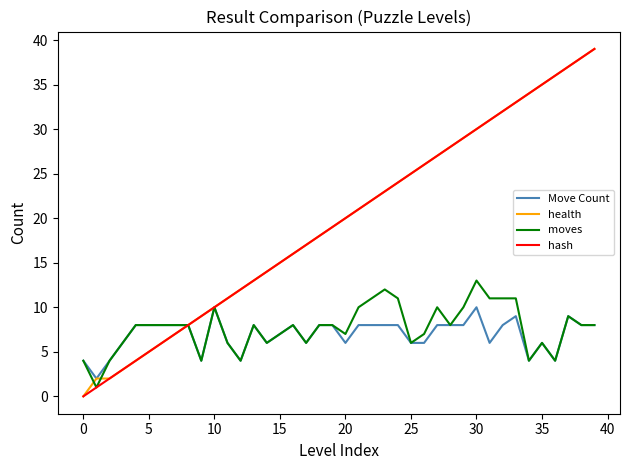

What is the highest value of the health series?

39